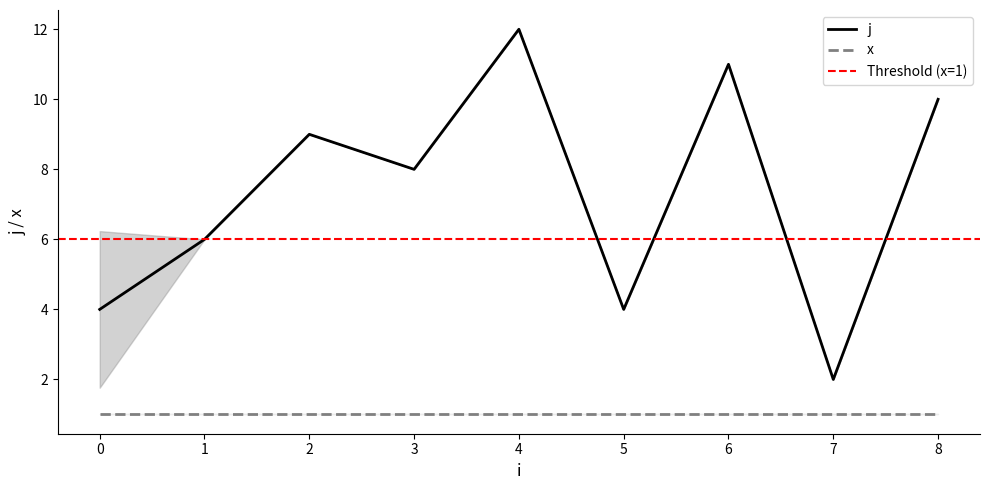

The j series shows 10 at 8. True or false?

True